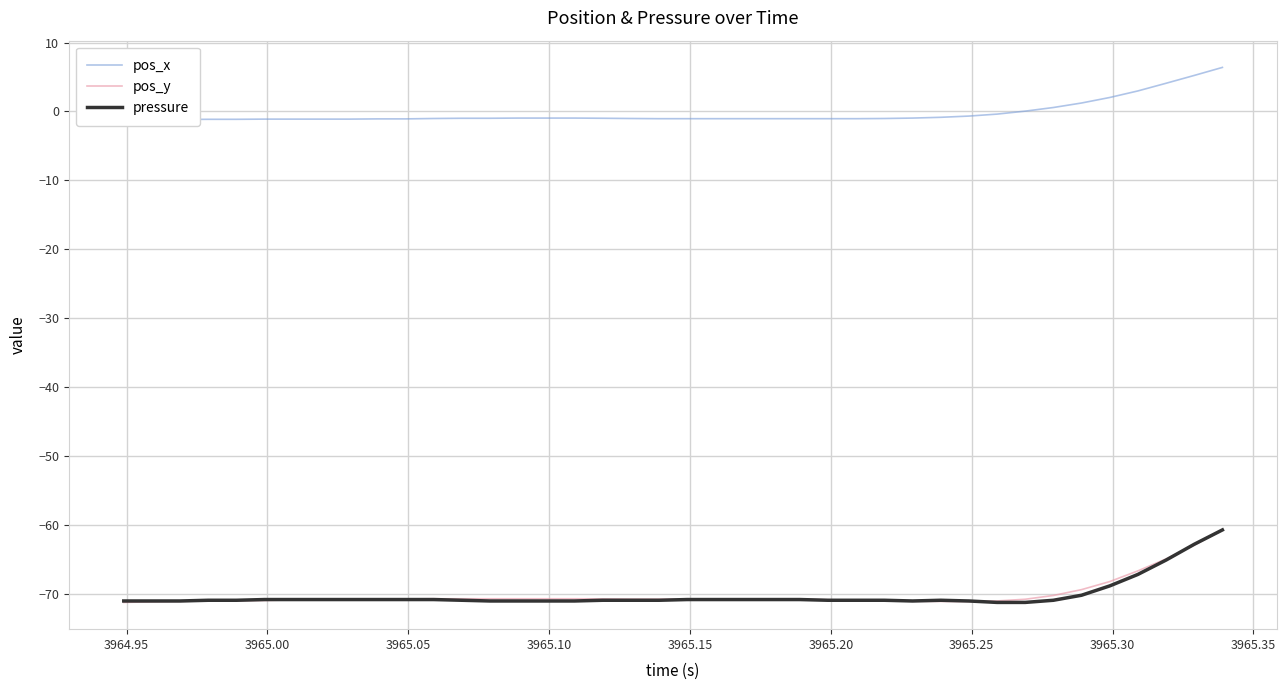

What is the average value of the pos_x series?

-0.3